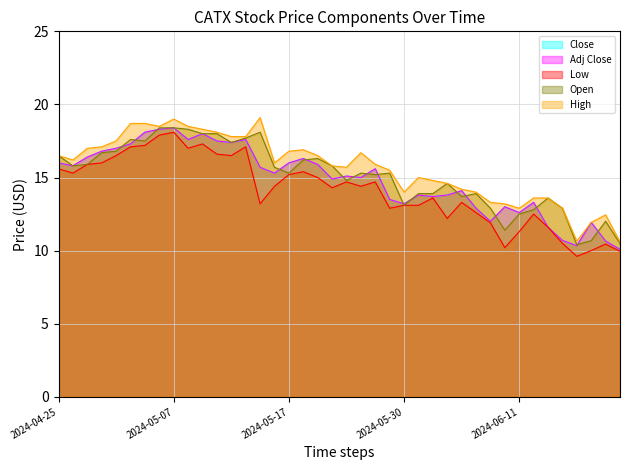

What is the difference between the maximum and minimum values in the Adj Close series?

8.3